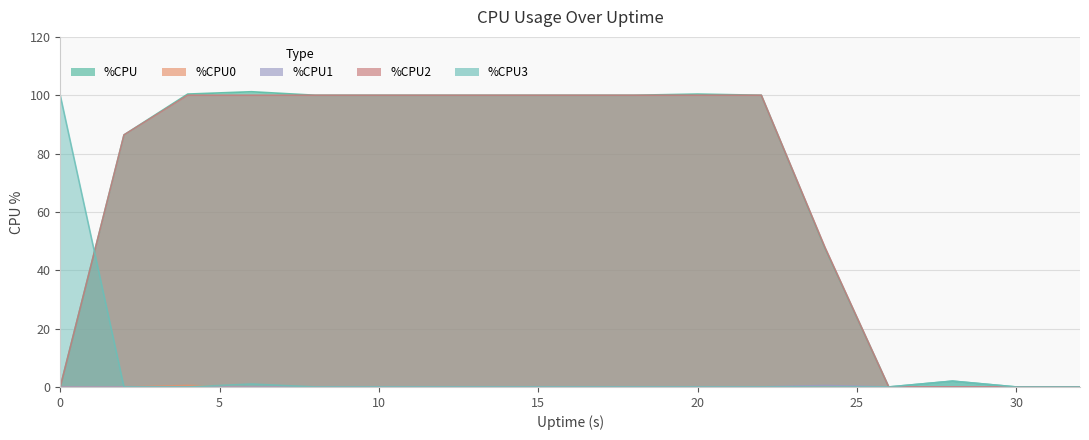

Reading left to right, transcribe all the data shown in this chart.

%CPU: 0=0.0	2=86.4	4=100.4	6=101.2	8=100.0	10=100.0	12=100.0	14=100.0	16=100.0	18=100.0	20=100.4	22=100.0	24=47.6	26=0.0	28=2.0	30=0.0	32=0.0
%CPU0: 0=0.0	2=0.0	4=0.5	6=0.0	8=0.0	10=0.0	12=0.0	14=0.0	16=0.0	18=0.0	20=0.0	22=0.0	24=0.0	26=0.0	28=0.0	30=0.0	32=0.0
%CPU1: 0=0.0	2=0.0	4=0.0	6=0.0	8=0.0	10=0.0	12=0.0	14=0.0	16=0.0	18=0.0	20=0.0	22=0.0	24=0.5	26=0.0	28=0.0	30=0.0	32=0.0
%CPU2: 0=0.0	2=86.4	4=100.0	6=100.0	8=100.0	10=100.0	12=100.0	14=100.0	16=100.0	18=100.0	20=100.0	22=100.0	24=47.8	26=0.0	28=0.0	30=0.0	32=0.0
%CPU3: 0=100.0	2=0.0	4=0.0	6=1.0	8=0.0	10=0.0	12=0.0	14=0.0	16=0.0	18=0.0	20=0.0	22=0.0	24=0.0	26=0.0	28=2.0	30=0.0	32=0.0